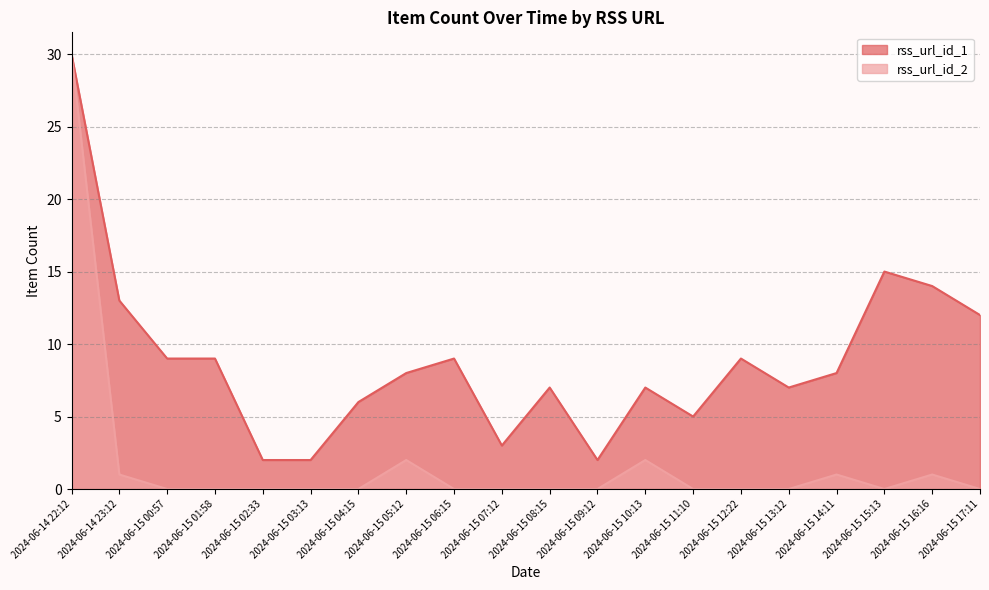

What is the label of the 2nd point from the right?

2024-06-15 16:16